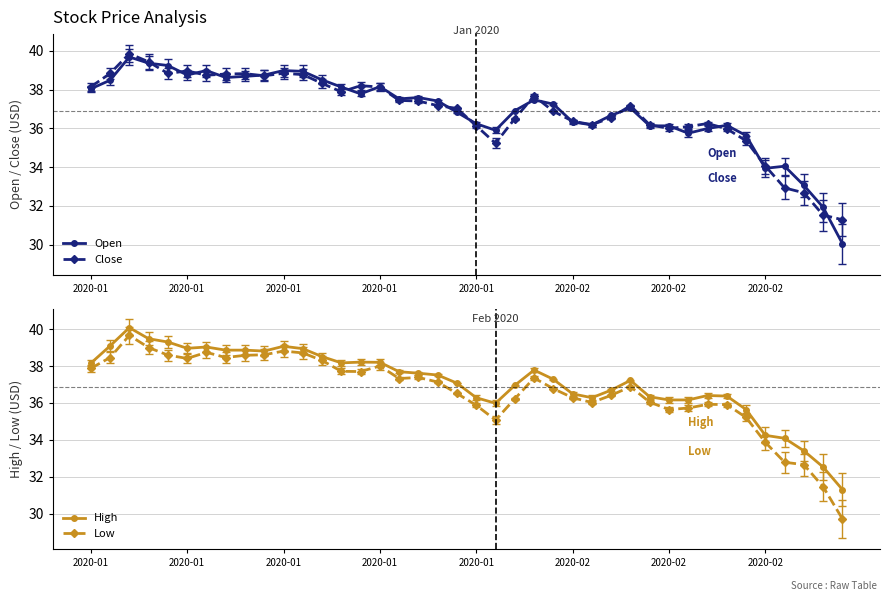

What are all the series names shown in the legend?

Open, Close, High, Low